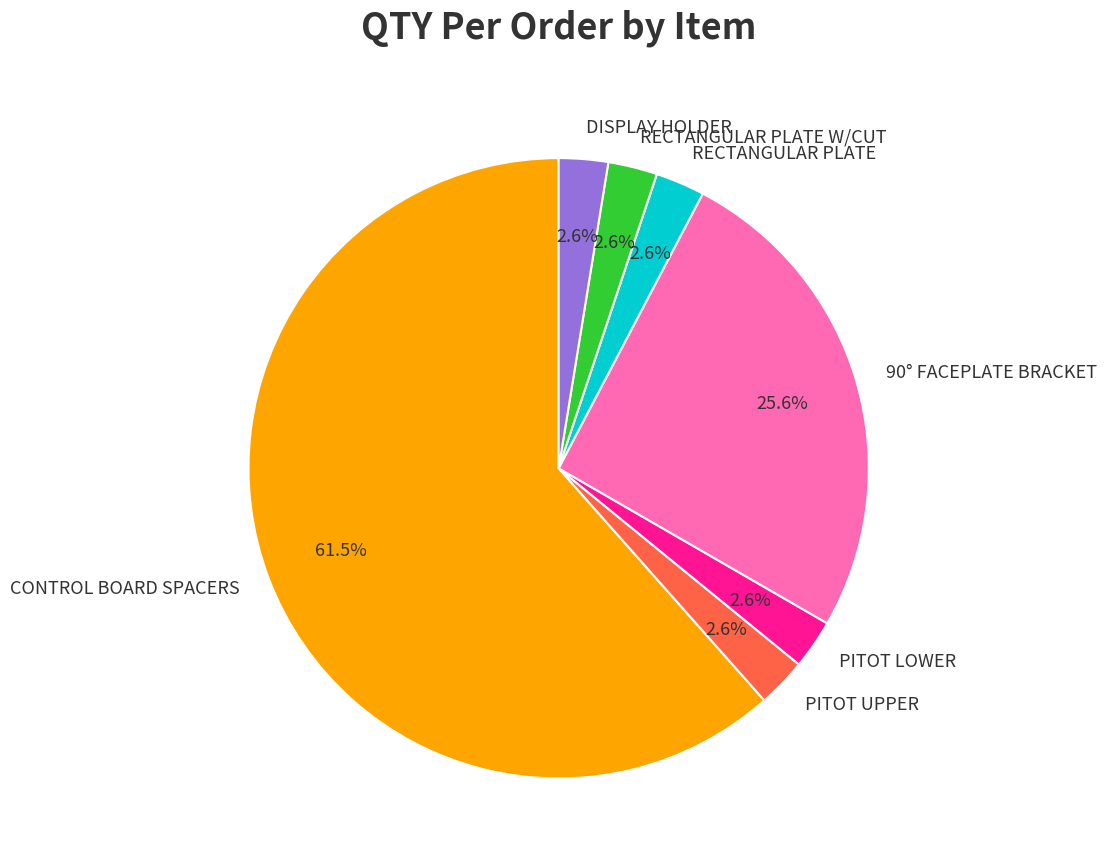

How many segments does this pie chart have?

7